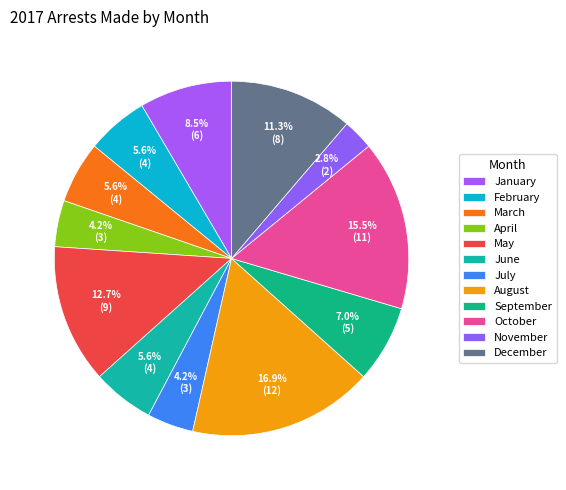

Which has a higher value, February or August?

August